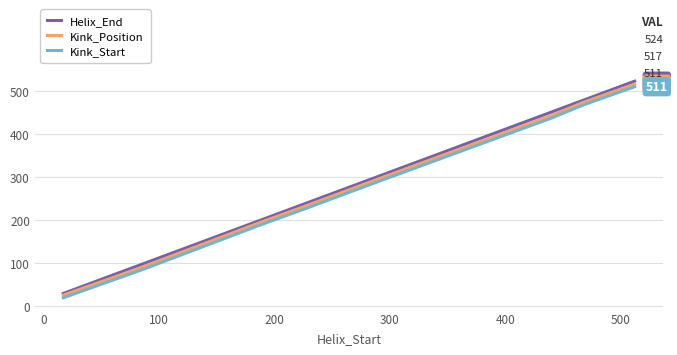

Which series has the largest range (max minus min)?

Helix_End